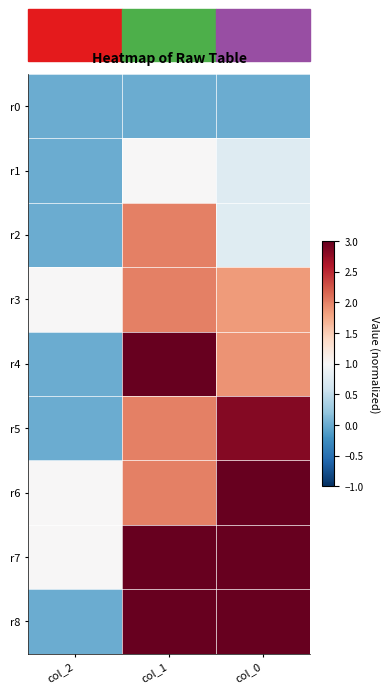

What is the greatest value displayed?

3.0